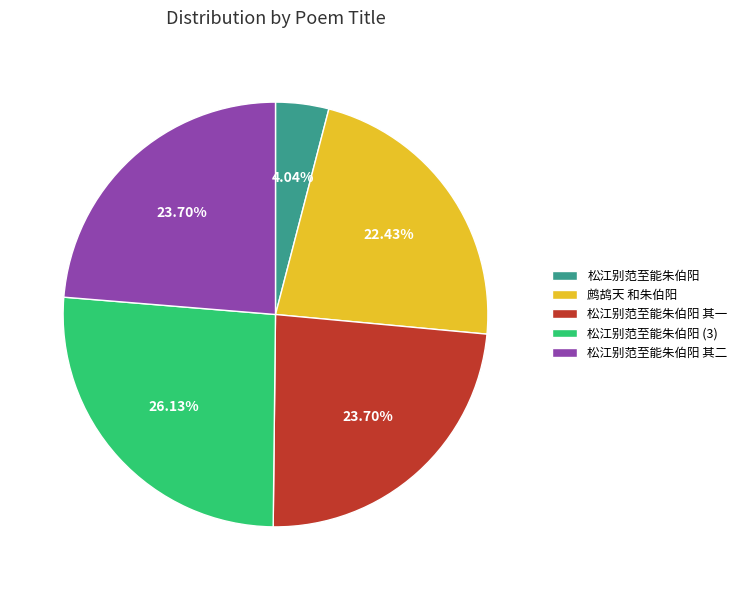

Is there a majority slice in this chart?

No